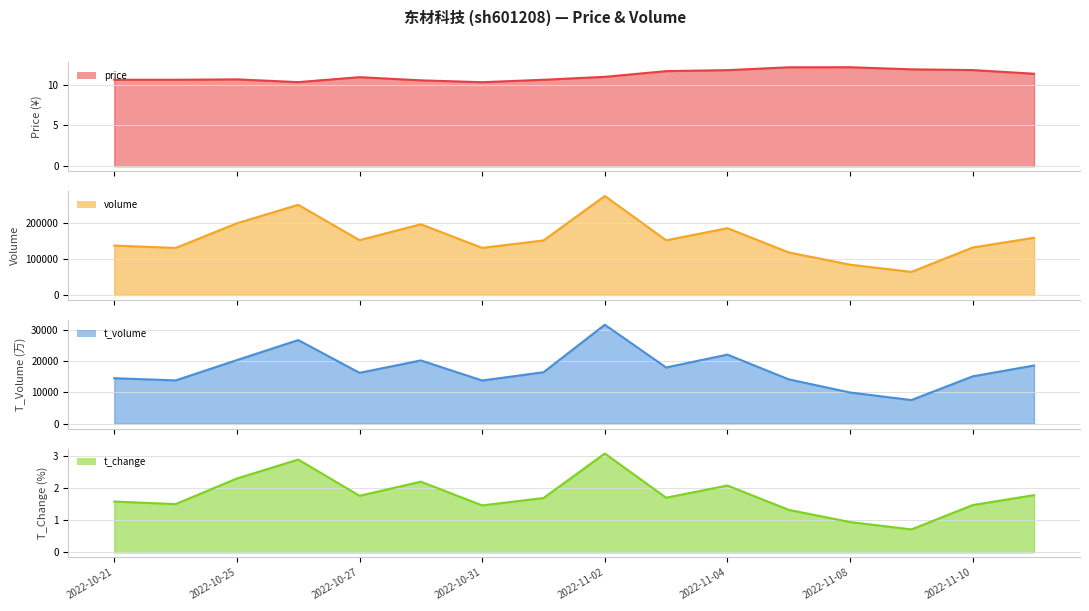

Reading left to right, extract all data points from this chart.

price: 10.6	10.6	10.7	10.3	10.9	10.5	10.3	10.6	11.0	11.7	11.8	12.1	12.2	11.9	11.8	11.3
volume: 137137.0	130419.0	198951.0	250244.0	152113.0	196207.0	130708.0	151265.0	274681.0	151814.0	185294.0	118068.0	84043.0	64083.0	131734.0	158774.0
t_volume: 14559.0	13861.0	20360.0	26762.0	16289.0	20247.0	13827.0	16471.0	31667.0	18001.0	22108.0	14193.0	9995.0	7574.0	15162.0	18630.0
t_change: 1.6	1.5	2.3	2.9	1.8	2.2	1.5	1.7	3.1	1.7	2.1	1.3	0.9	0.7	1.5	1.8